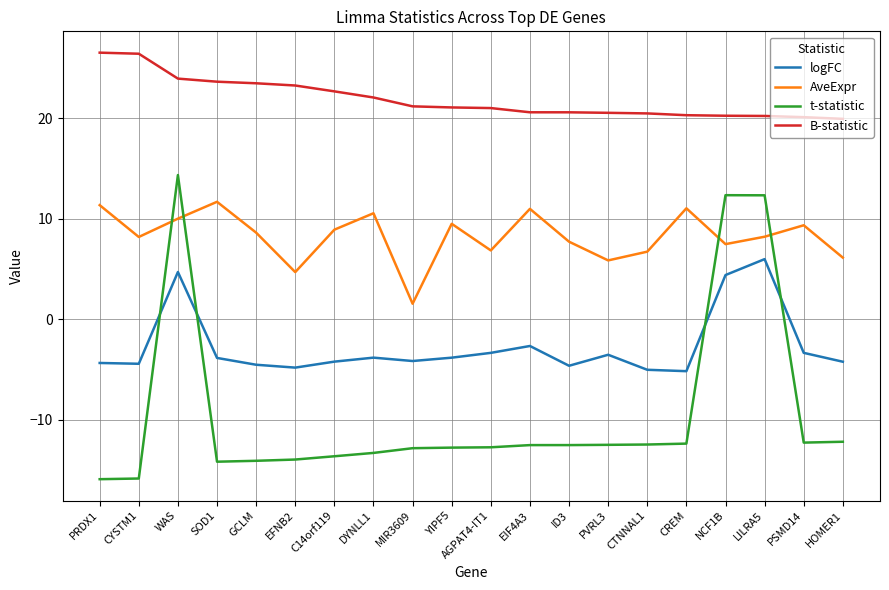

True or false: B-statistic and t-statistic intersect in this chart.

False